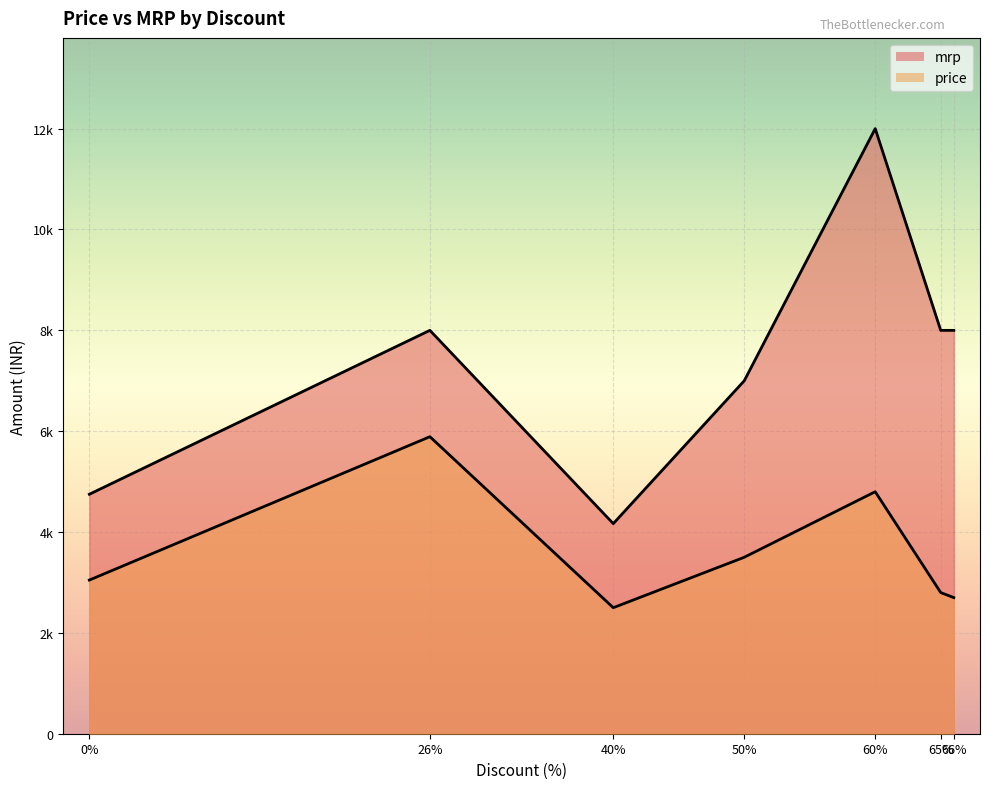

Does the chart display data point markers on the line(s)?

No